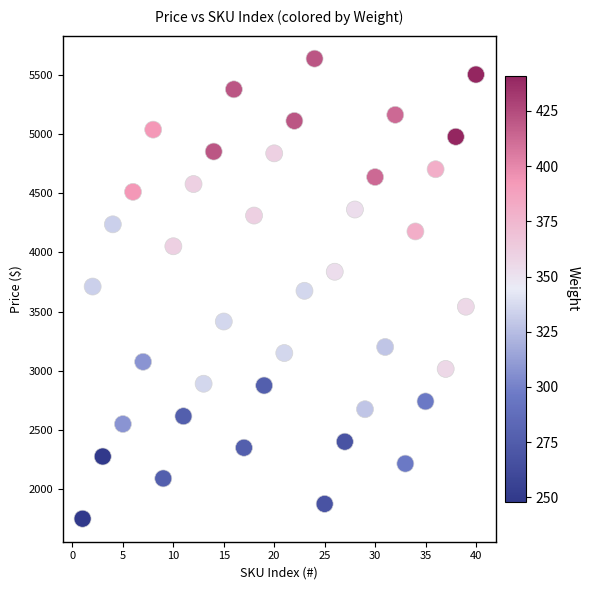

What is the range of X values (max minus min)?

39.0